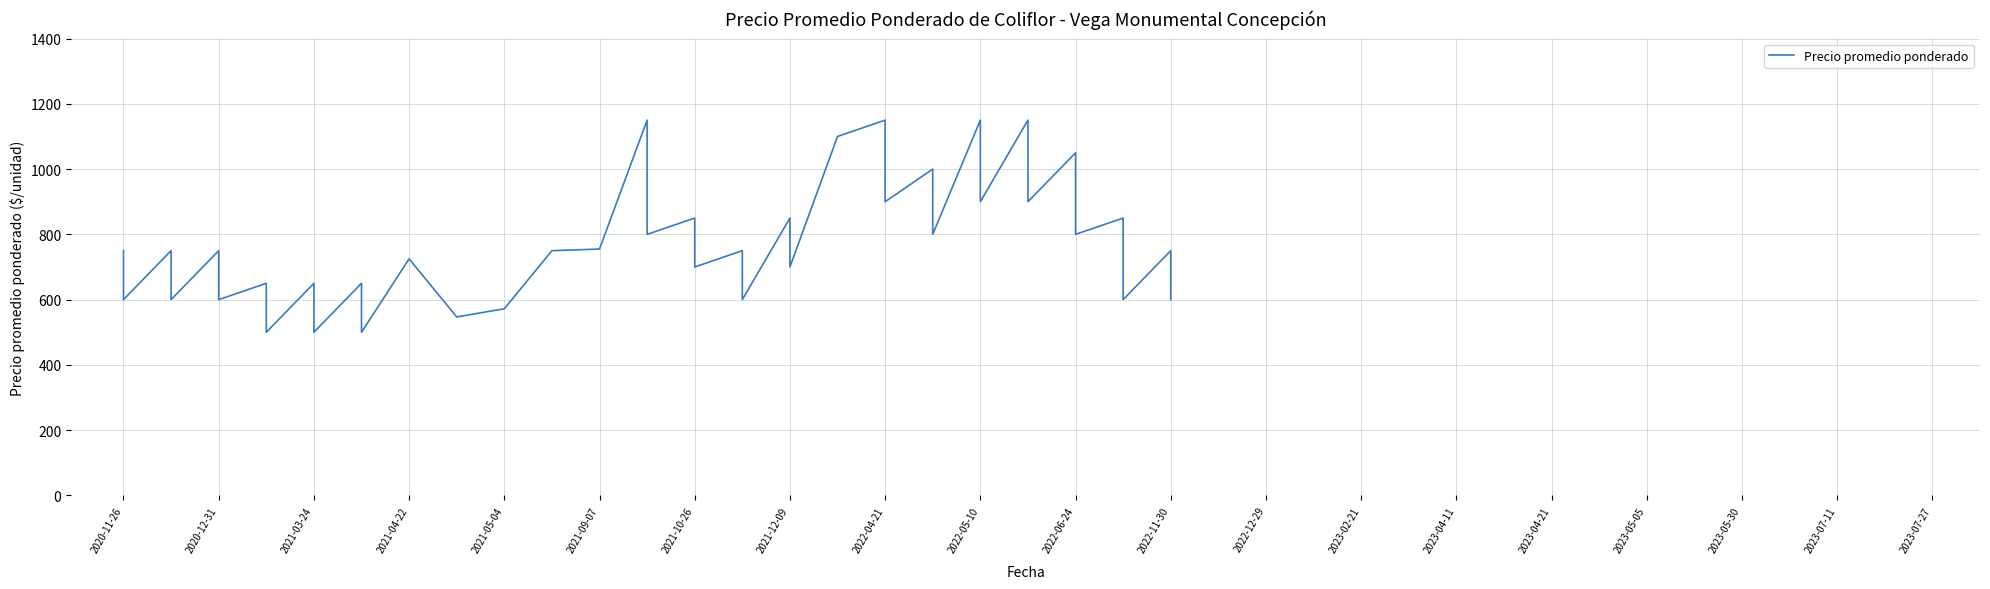

What is the sum of all values?

30949